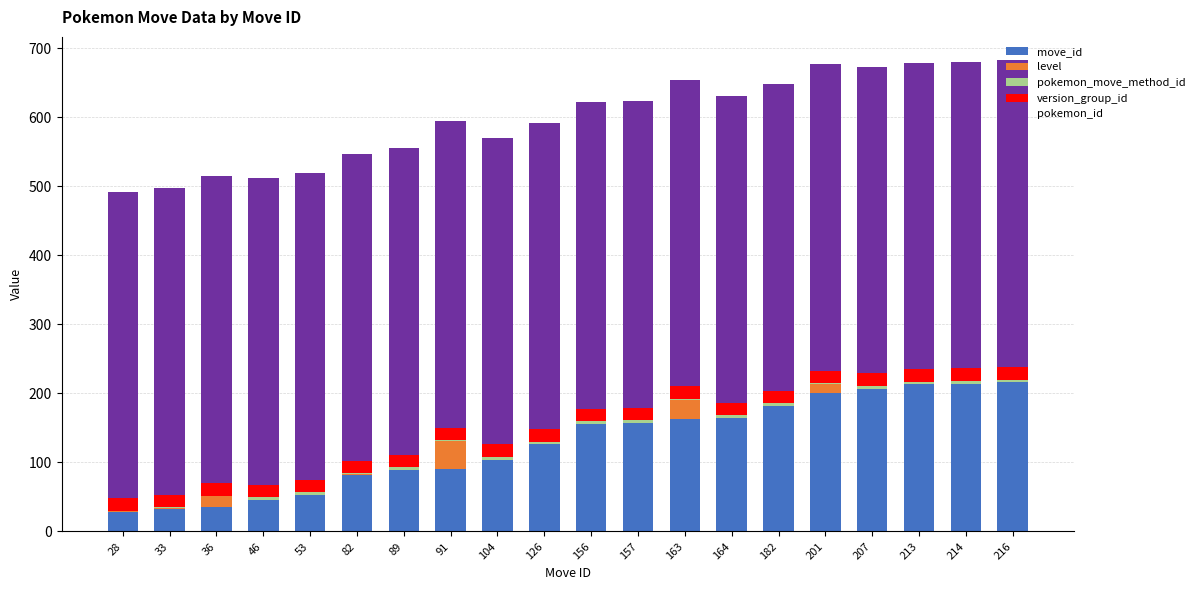

Are the bars horizontal?

No